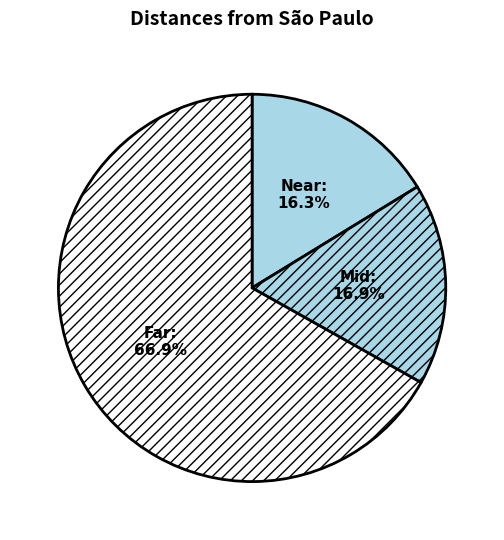

Count the number of slices in the pie.

3